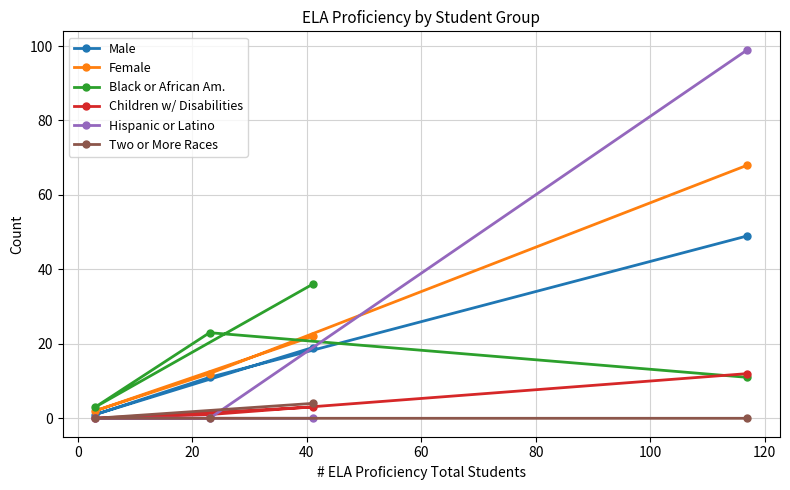

Count the Hispanic or Latino values in the range 0 to 99.

4